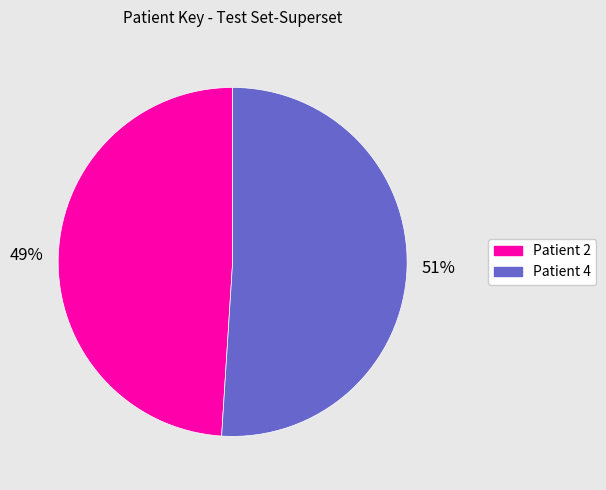

Is there any slice that represents more than half of the pie?

Yes